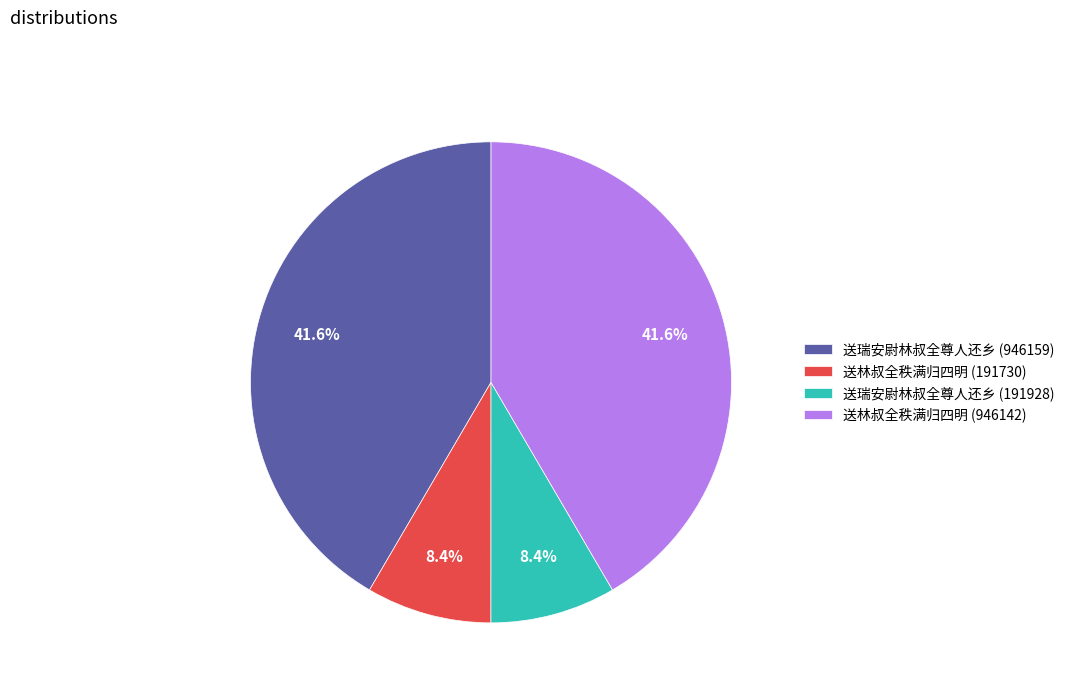

Is there any slice that represents more than half of the pie?

No